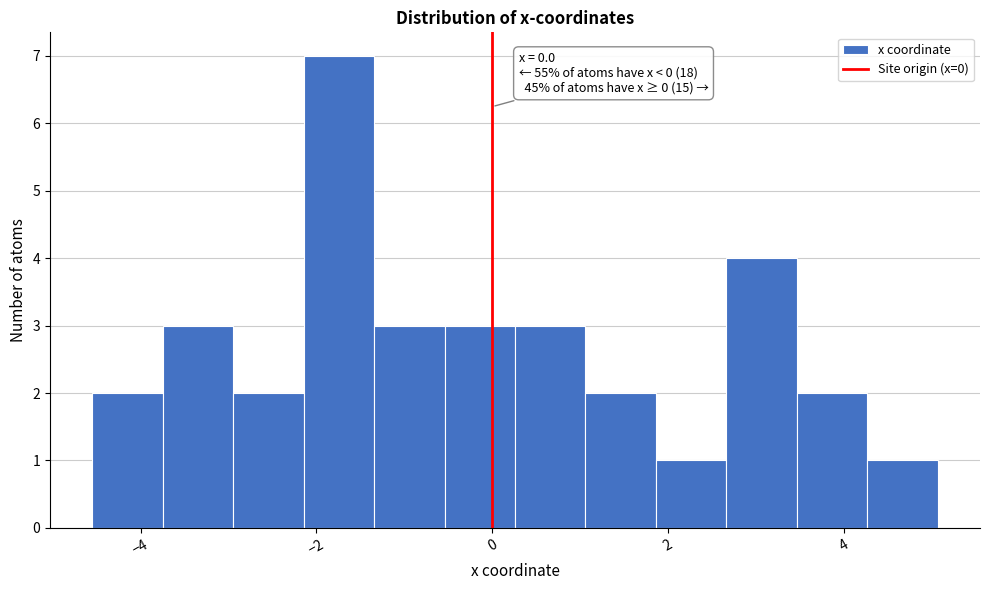

Over which range of the x-axis is the bar tallest?

-2.2 to -1.4